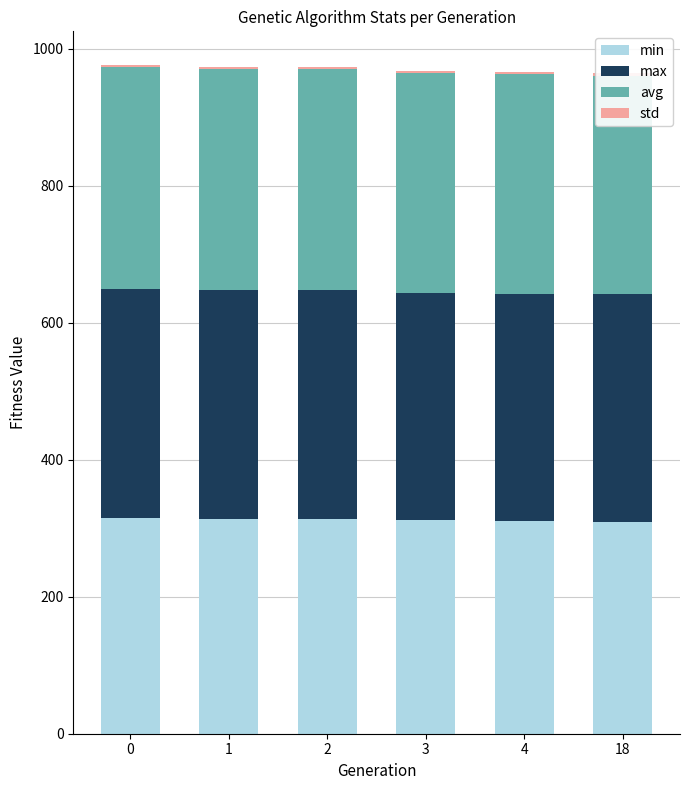

What is the greatest value displayed?

335.3